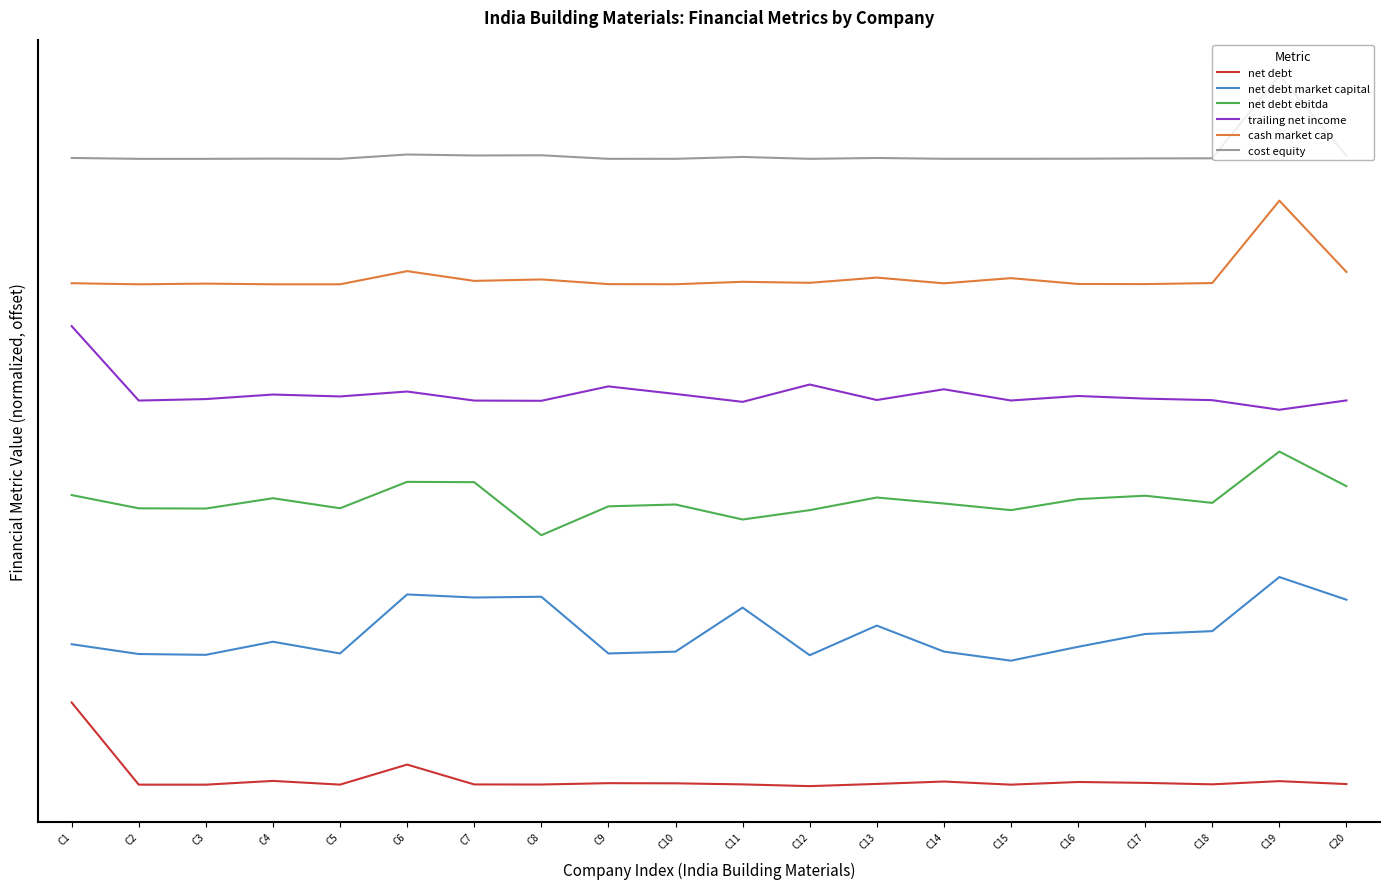

At which label is net debt closest to 0?

C12